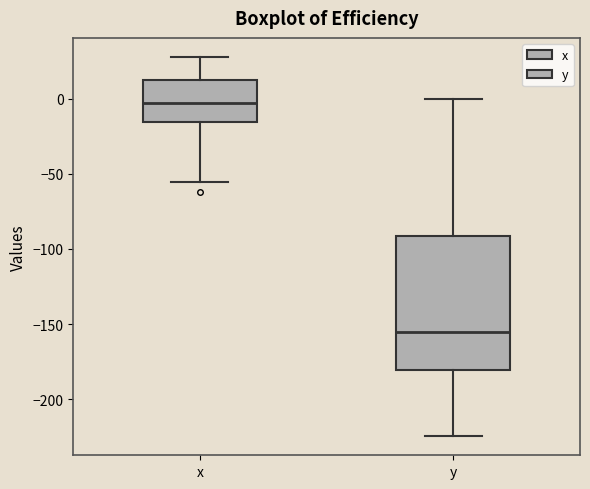

Where is the upper edge of the box for y on the y-axis? The values are not printed on the chart, so give them approximately, as read against the axis.

-90